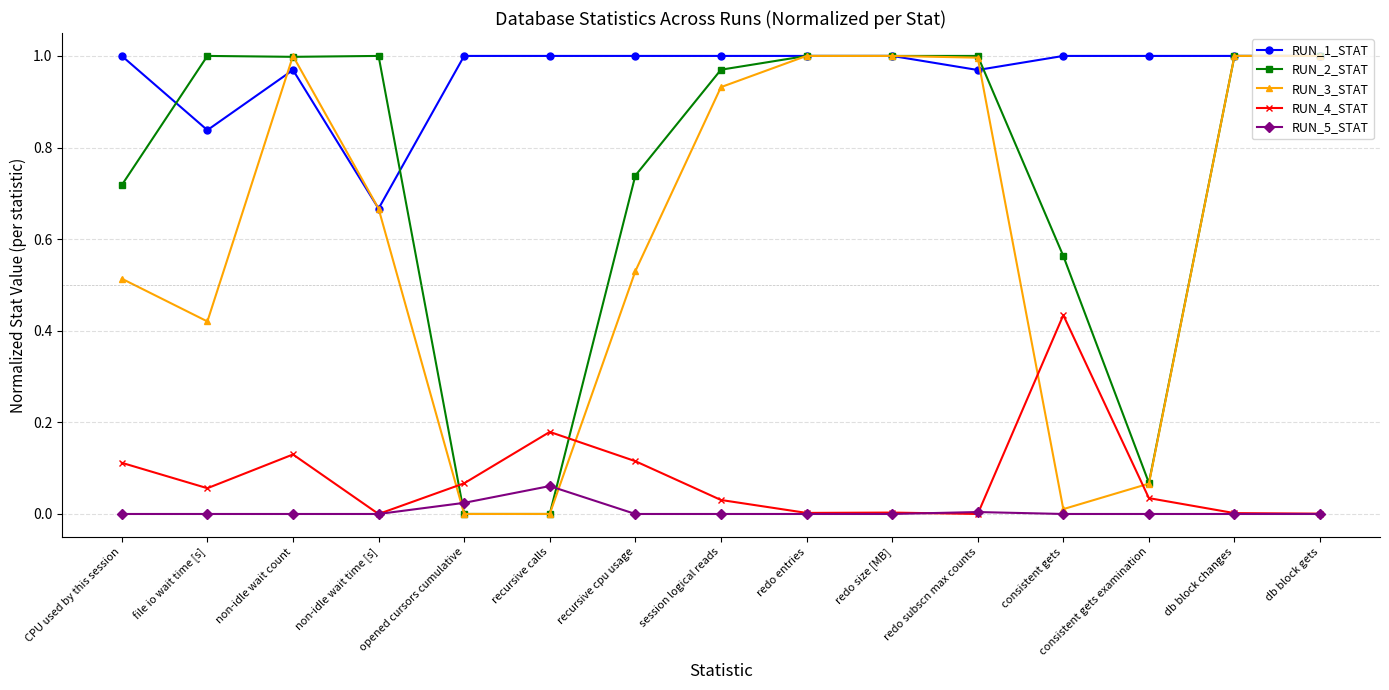

Which series has the largest total across all categories?

RUN_1_STAT